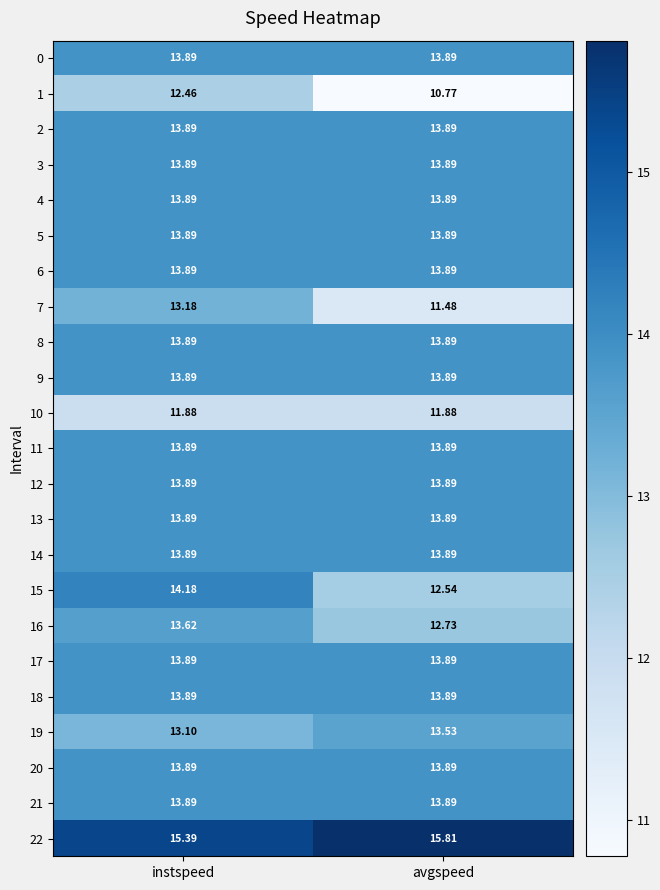

Which label corresponds to the largest value in the chart?

avgspeed